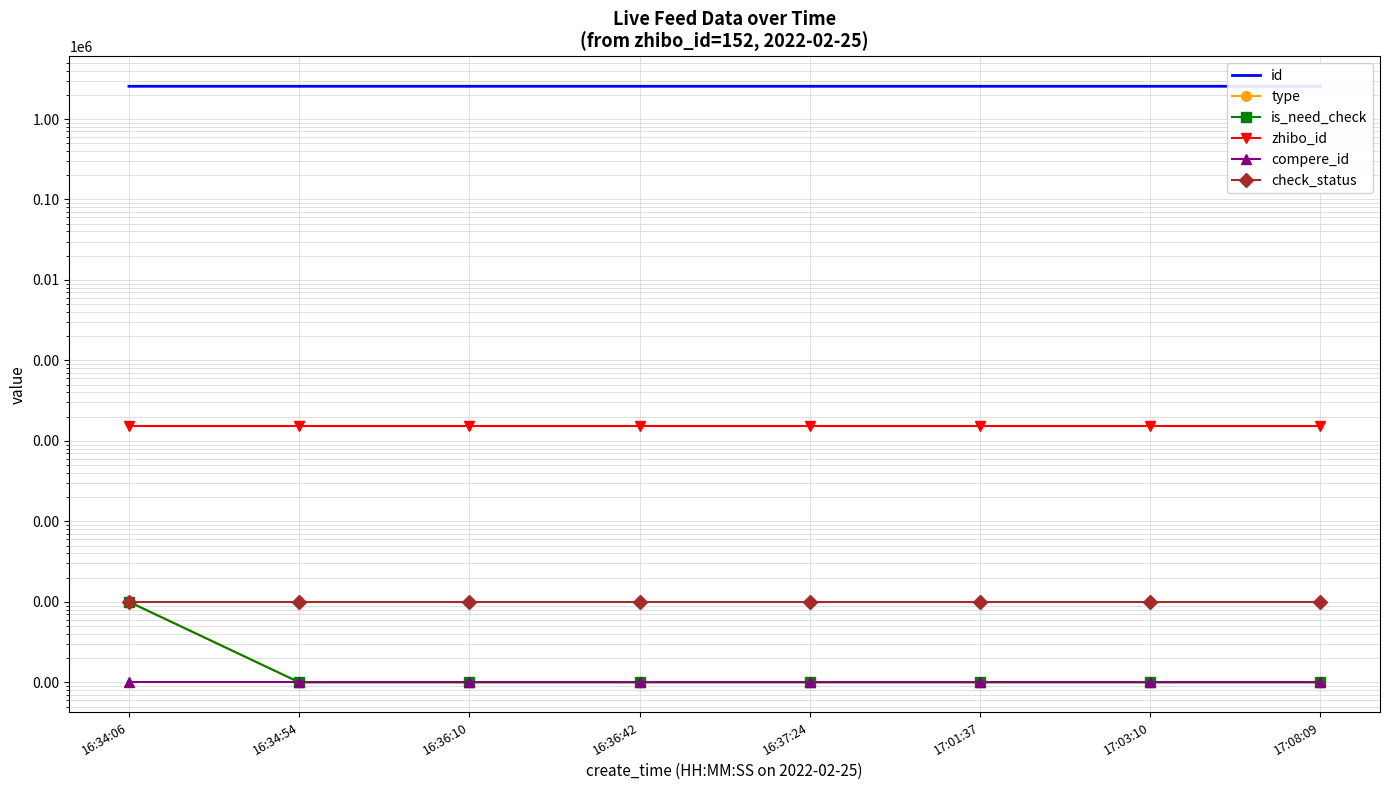

Reading right to left, extract all data points from this chart.

id: 2551092.0	2551094.0	2551098.0	2551099.0	2551101.0	2551131.0	2551135.0	2551144.0
type: 0.1	0.1	0.1	0.1	0.1	0.1	0.1	1.0
is_need_check: 0.1	0.1	0.1	0.1	0.1	0.1	0.1	1.0
zhibo_id: 152.0	152.0	152.0	152.0	152.0	152.0	152.0	152.0
compere_id: 0.1	0.1	0.1	0.1	0.1	0.1	0.1	0.1
check_status: 1.0	1.0	1.0	1.0	1.0	1.0	1.0	1.0